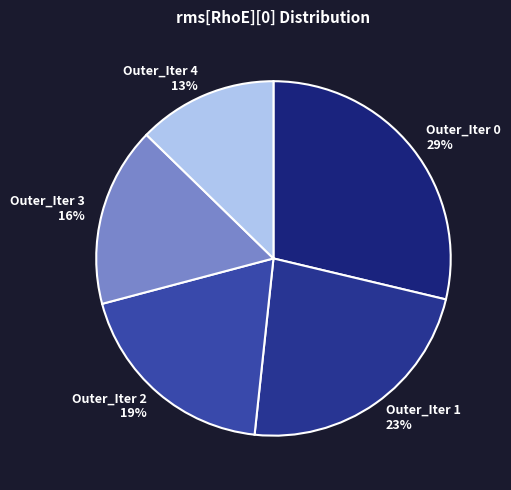

Is there any slice that represents more than half of the pie?

No